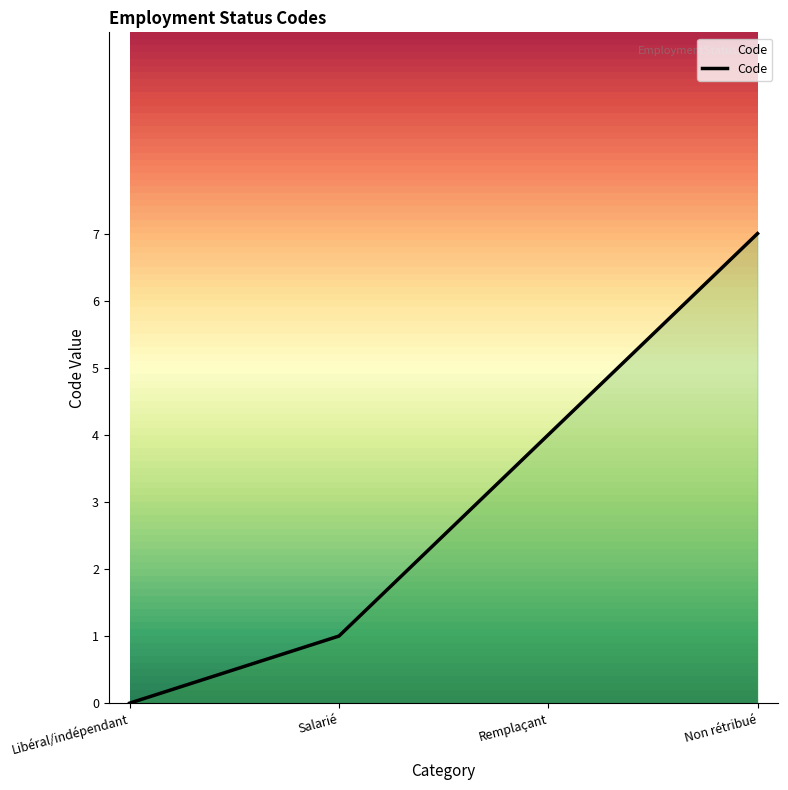

How many values are below 4?

2